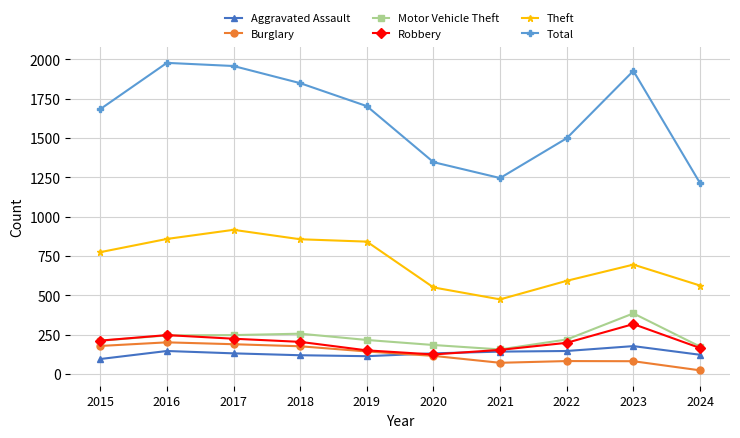

Which category has the highest value in the Motor Vehicle Theft series?

2023